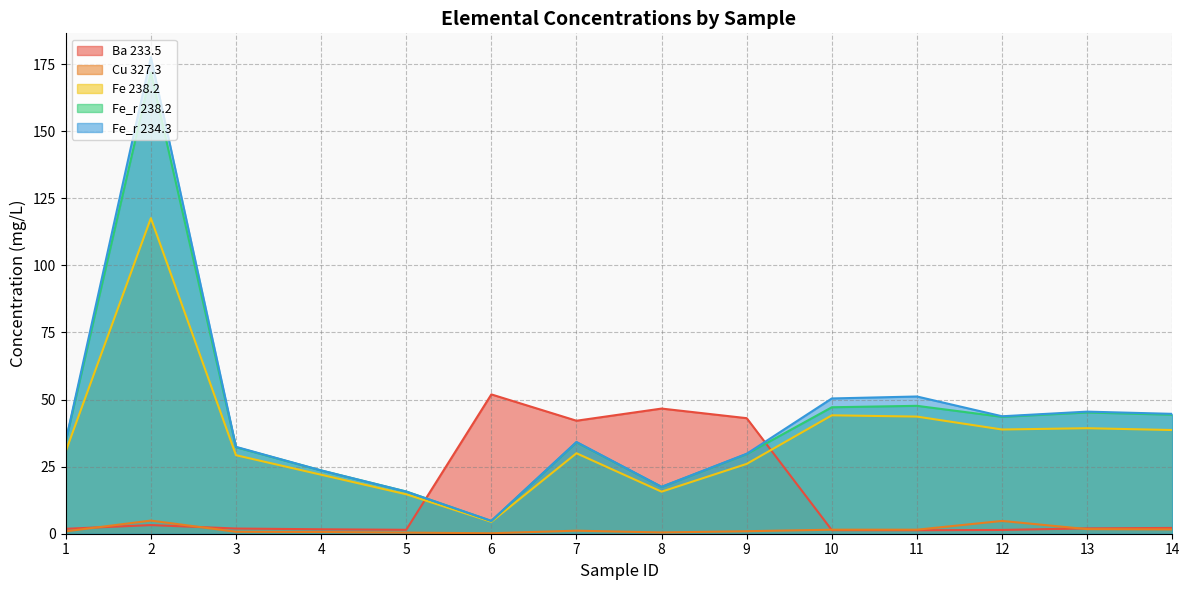

Which series ends up on top after the final intersection of Ba 233.5 and Fe 238.2?

Fe 238.2